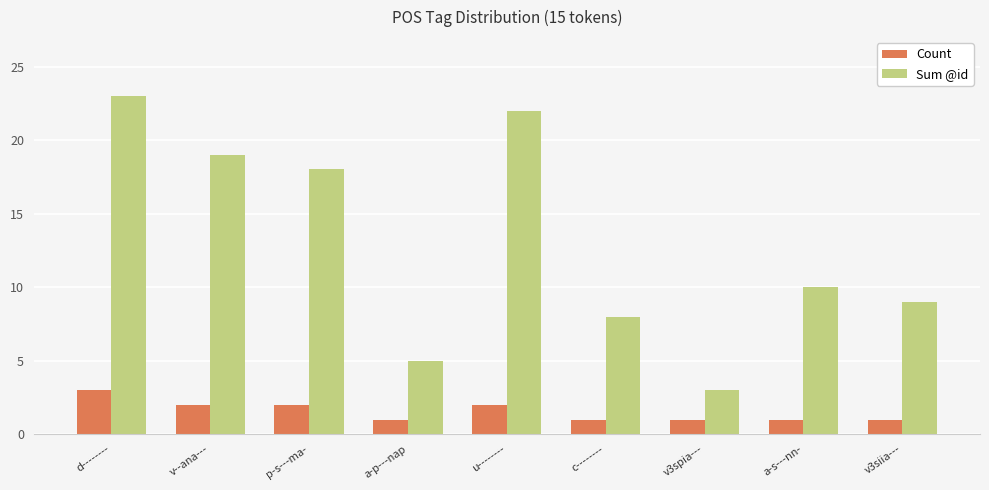

Reading left to right, extract all data points from this chart.

Count: d--------=3	v--ana---=2	p-s---ma-=2	a-p---nap=1	u--------=2	c--------=1	v3spia---=1	a-s---nn-=1	v3siia---=1
Sum @id: d--------=23	v--ana---=19	p-s---ma-=18	a-p---nap=5	u--------=22	c--------=8	v3spia---=3	a-s---nn-=10	v3siia---=9